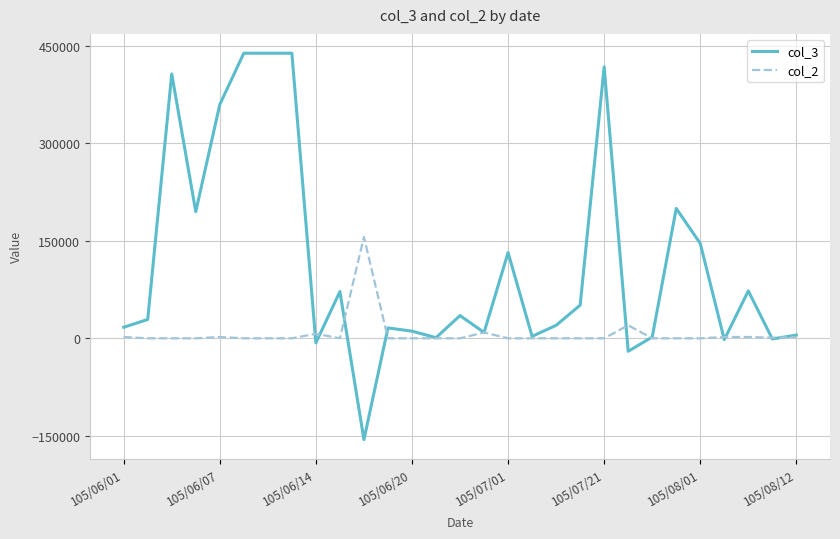

Which series has the largest total across all categories?

col_3